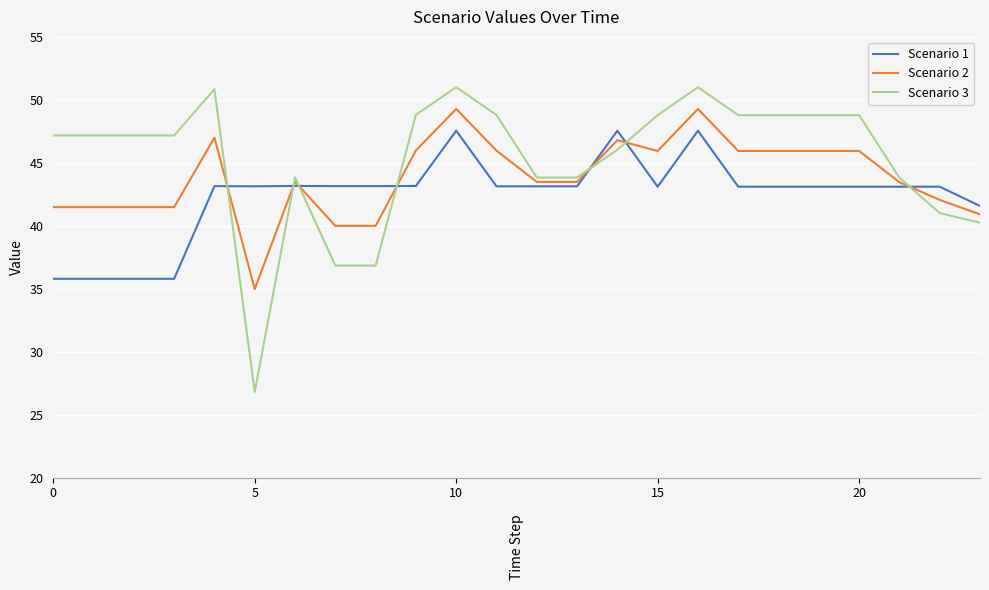

Which series has the largest range (max minus min)?

Scenario 3